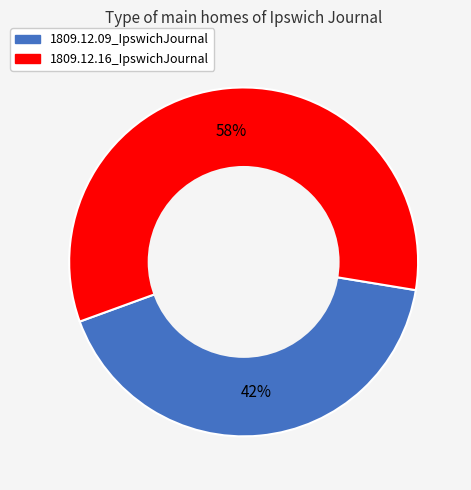

To the nearest percent, what percentage of the pie is 1809.12.16_IpswichJournal?

58%